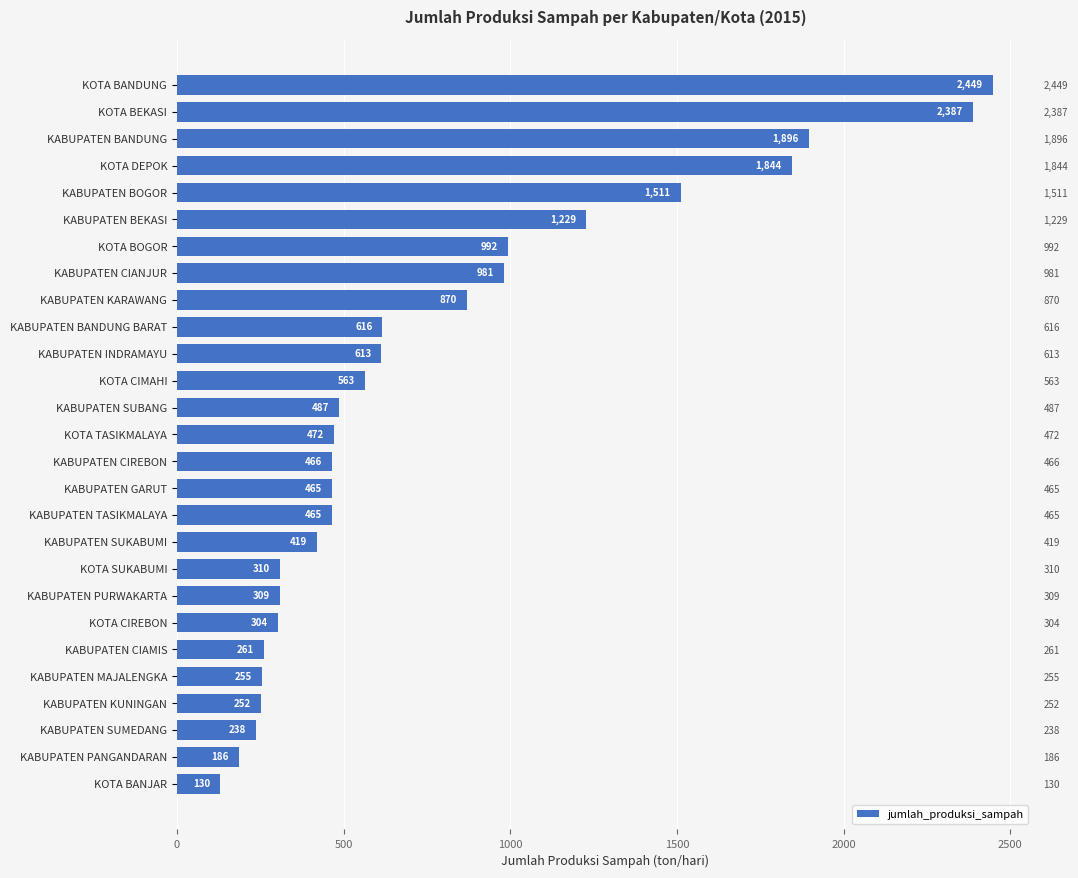

What is the minimum value shown in the chart?

130.2